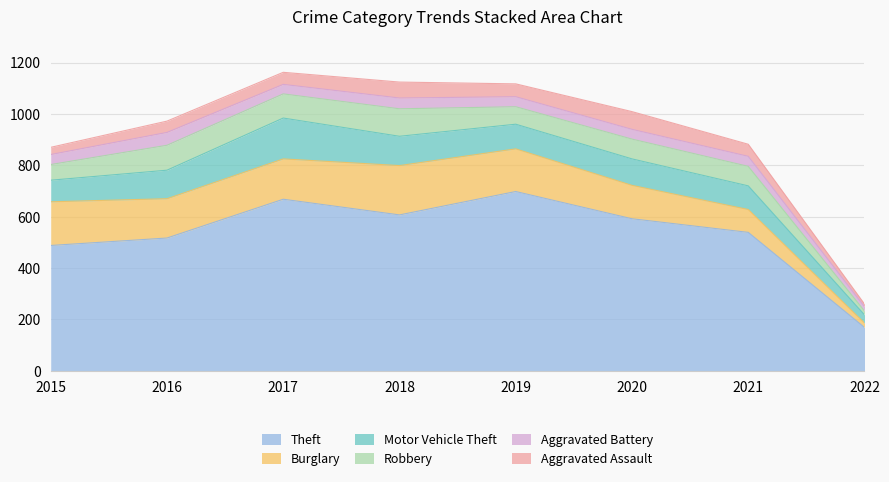

What is the difference between the highest and lowest values at 2022?

159